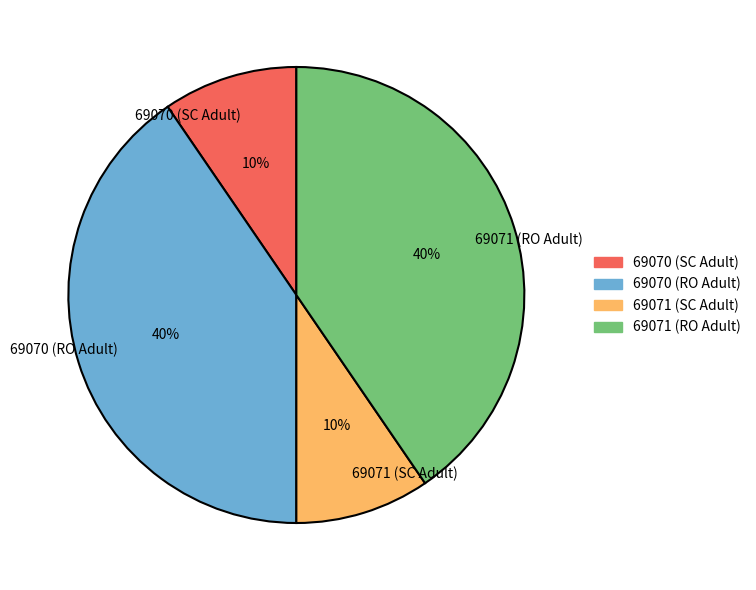

What is the ratio of the value at 69071 (RO Adult) to the value at 69070 (RO Adult)?

1.0